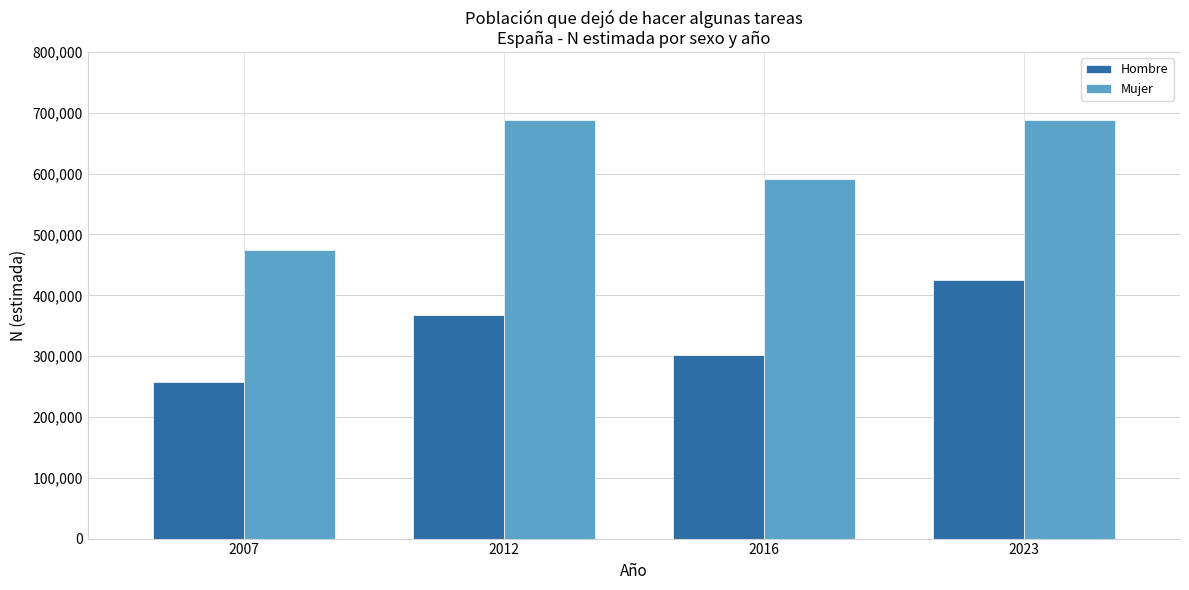

What is the value of the Mujer bar at the 4th from the left?

688456